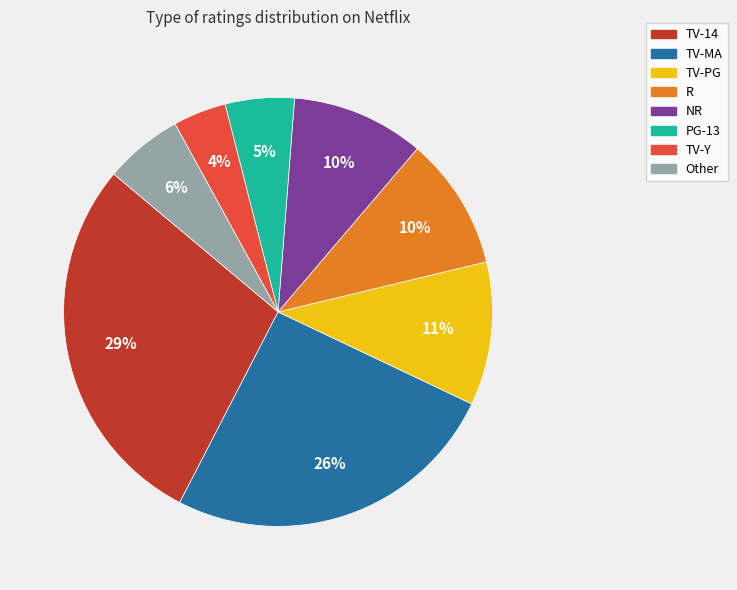

Which has a higher value, Other or TV-Y?

Other